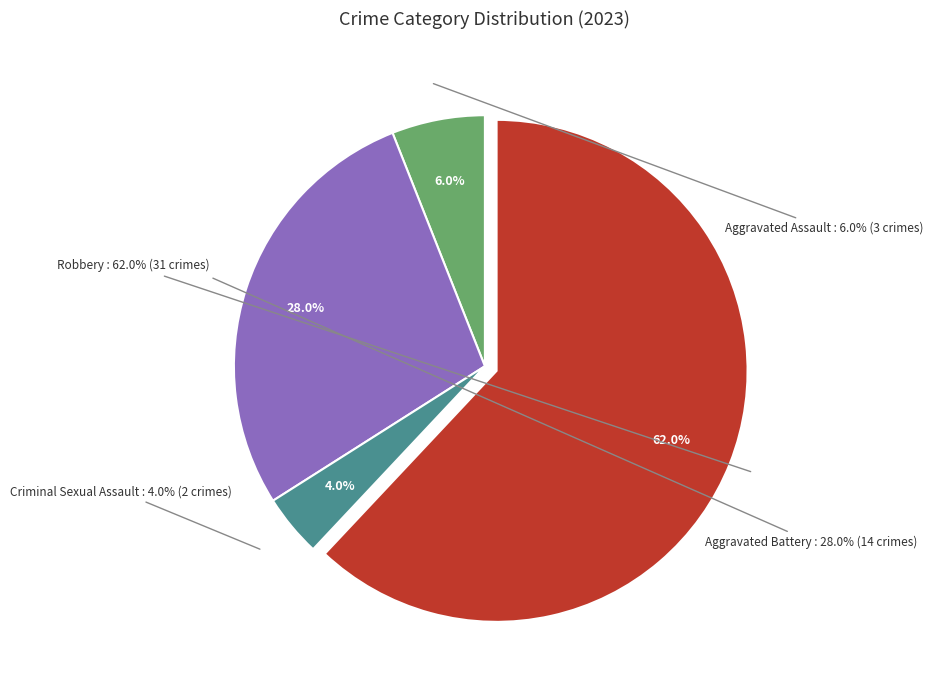

Is there any slice that represents more than half of the pie?

Yes